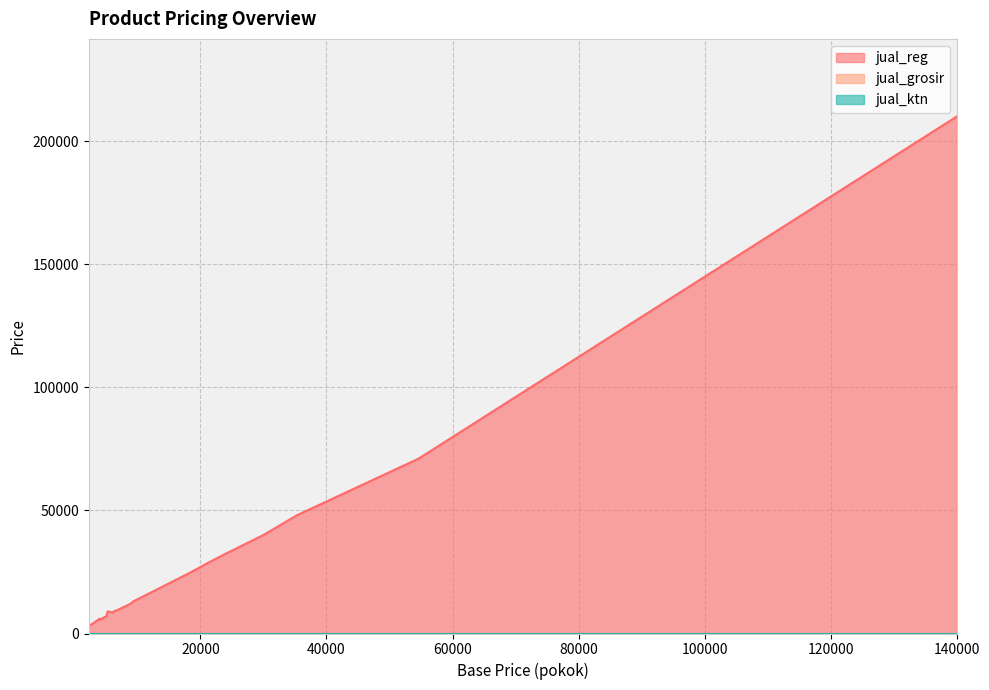

What is the average value of the jual_reg series?

27570